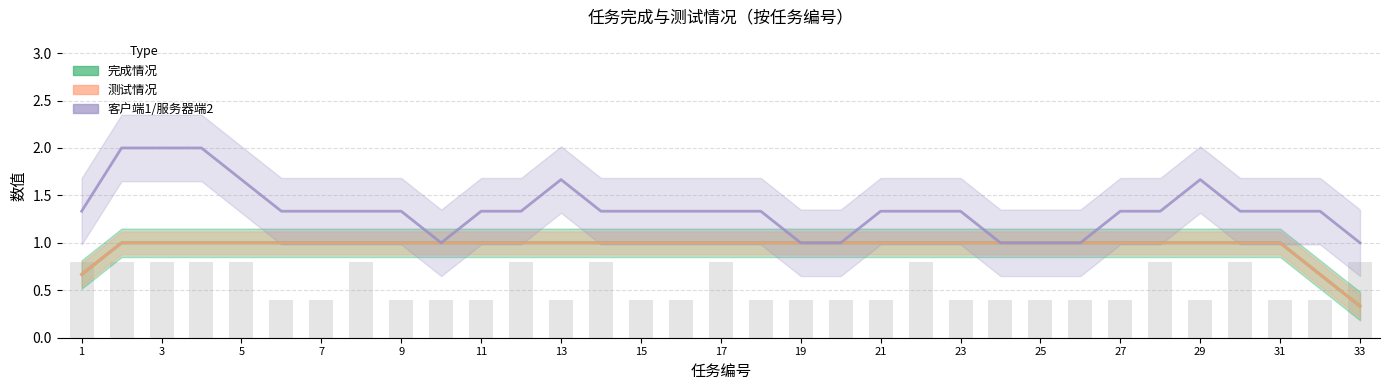

At which category is the sum across all series the highest?

3